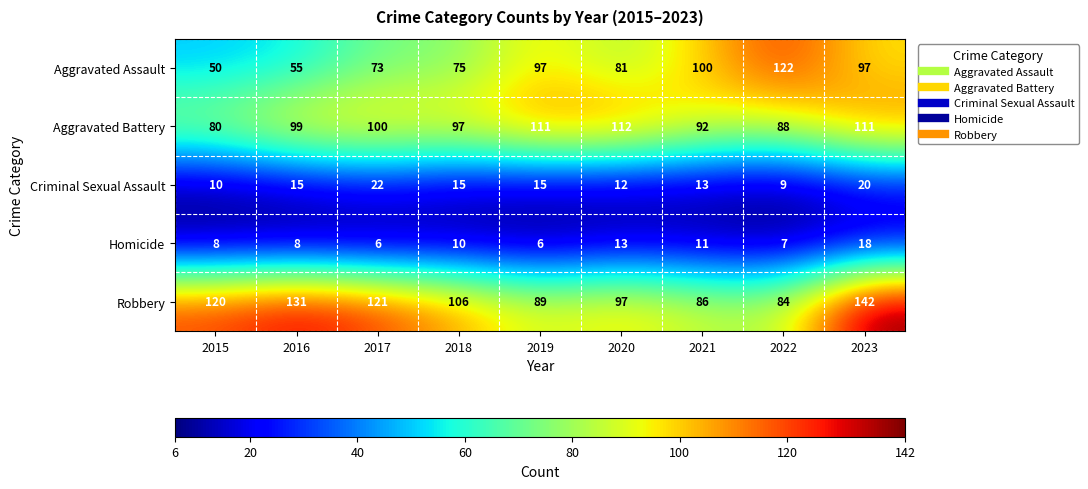

What is the difference between the second highest and second lowest values in the Aggravated Assault series?

45